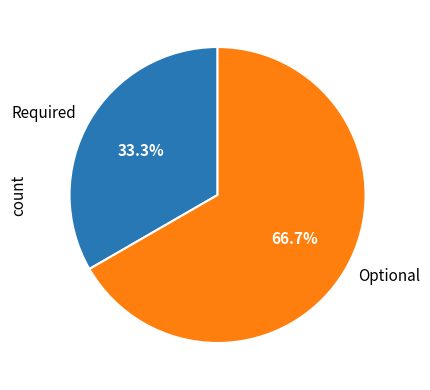

True or false: Optional accounts for 73% of the total.

False